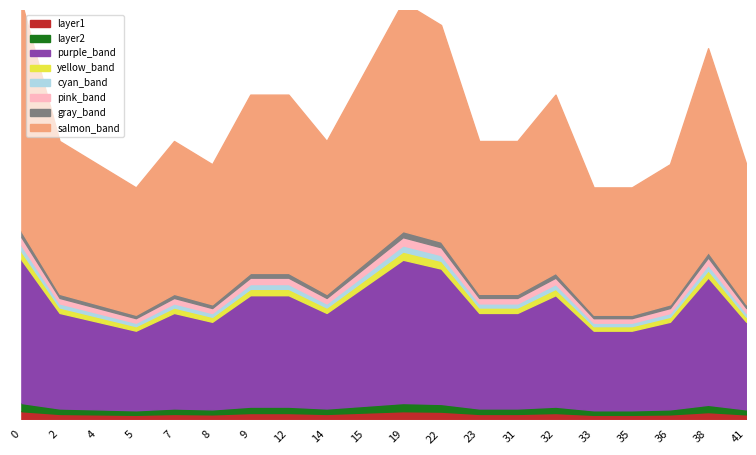

Reading left to right, extract all data points from this chart.

18	12	11	10	12	11	14	14	12	15	18	17	12	12	14	10	10	11	16	11